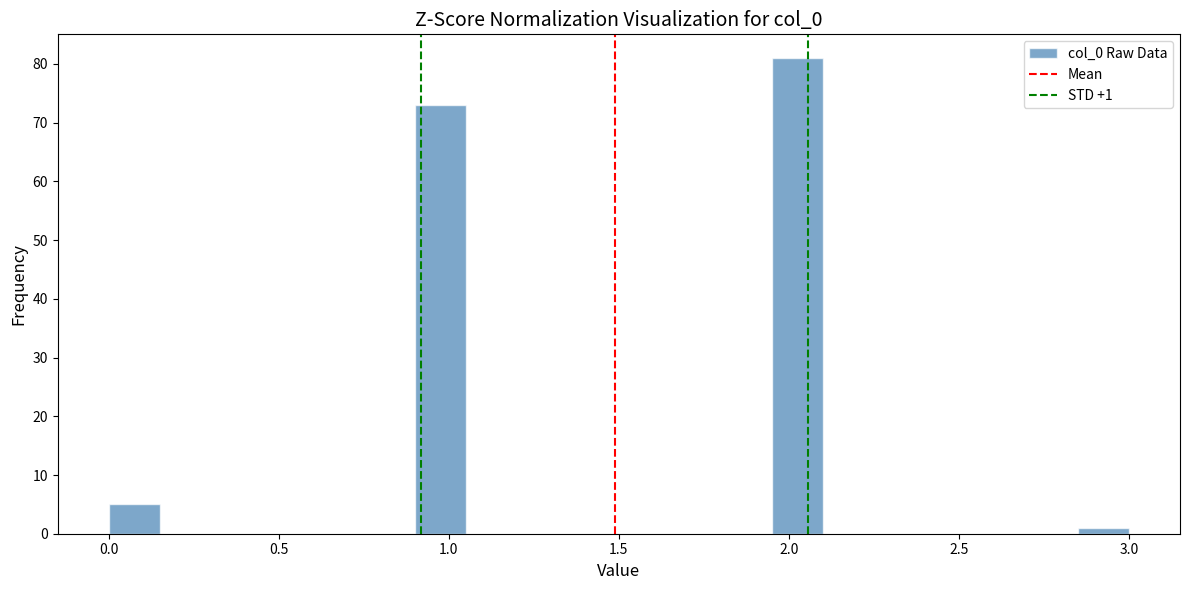

Read against the x-axis, roughly where is the centre of the tallest bar?

2.05